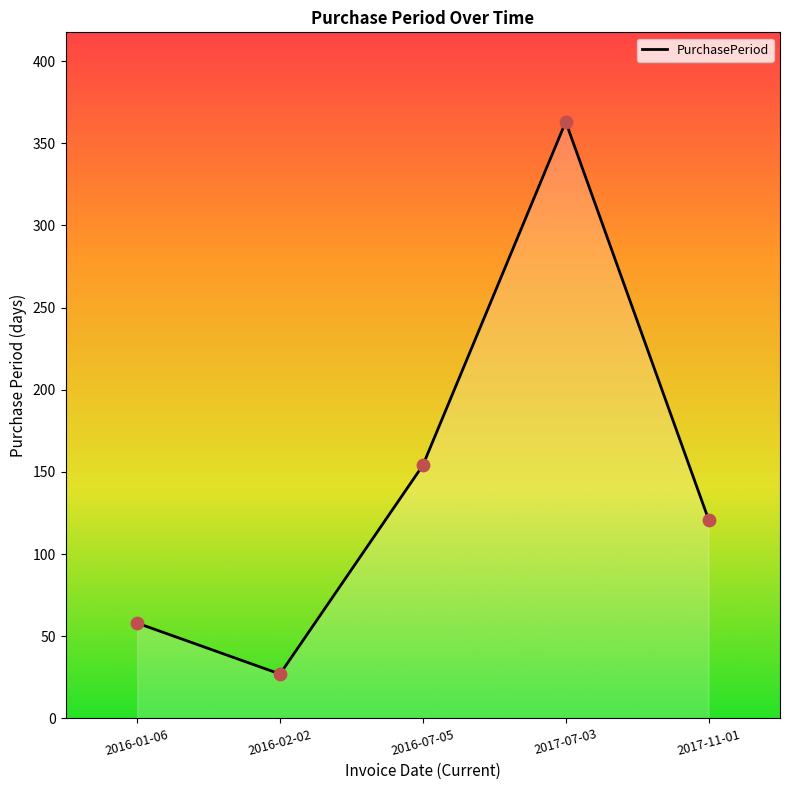

Approximately how many times larger is the value at 2017-07-03 compared to 2016-02-02?

13.4